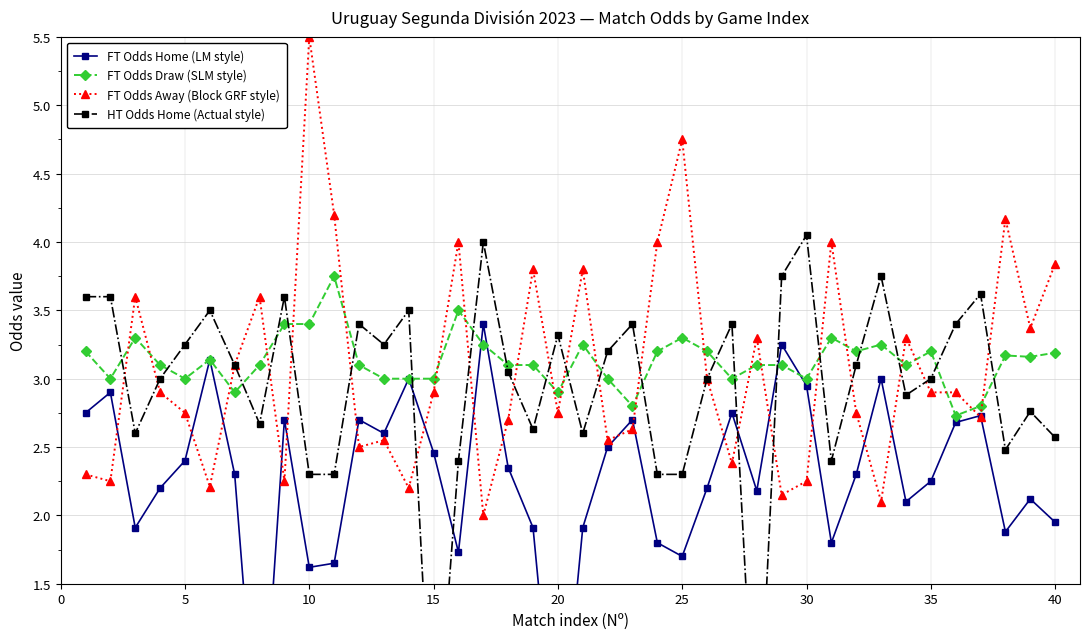

Reading right to left, extract all data points from this chart.

FT Odds Home (LM style): 1.9	2.1	1.9	2.7	2.7	2.2	2.1	3.0	2.3	1.8	3.0	3.2	2.2	2.8	2.2	1.7	1.8	2.7	2.5	1.9	0.0	1.9	2.4	3.4	1.7	2.5	3.0	2.6	2.7	1.6	1.6	2.7	0.0	2.3	3.1	2.4	2.2	1.9	2.9	2.8
FT Odds Draw (SLM style): 3.2	3.2	3.2	2.8	2.7	3.2	3.1	3.2	3.2	3.3	3.0	3.1	3.1	3.0	3.2	3.3	3.2	2.8	3.0	3.2	2.9	3.1	3.1	3.2	3.5	3.0	3.0	3.0	3.1	3.8	3.4	3.4	3.1	2.9	3.1	3.0	3.1	3.3	3.0	3.2
FT Odds Away (Block GRF style): 3.8	3.4	4.2	2.7	2.9	2.9	3.3	2.1	2.8	4.0	2.2	2.1	3.3	2.4	3.0	4.8	4.0	2.6	2.5	3.8	2.8	3.8	2.7	2.0	4.0	2.9	2.2	2.5	2.5	4.2	5.5	2.2	3.6	3.1	2.2	2.8	2.9	3.6	2.2	2.3
HT Odds Home (Actual style): 2.6	2.8	2.5	3.6	3.4	3.0	2.9	3.8	3.1	2.4	4.0	3.8	0.0	3.4	3.0	2.3	2.3	3.4	3.2	2.6	3.3	2.6	3.0	4.0	2.4	0.0	3.5	3.2	3.4	2.3	2.3	3.6	2.7	3.1	3.5	3.2	3.0	2.6	3.6	3.6